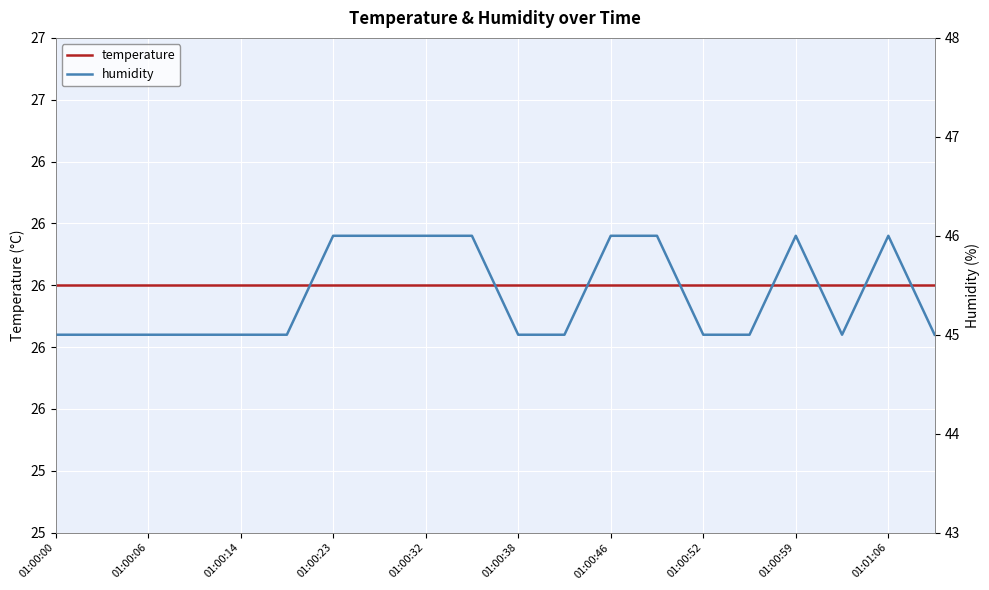

Between 01:00:38 and 13, which series saw the biggest shift?

humidity